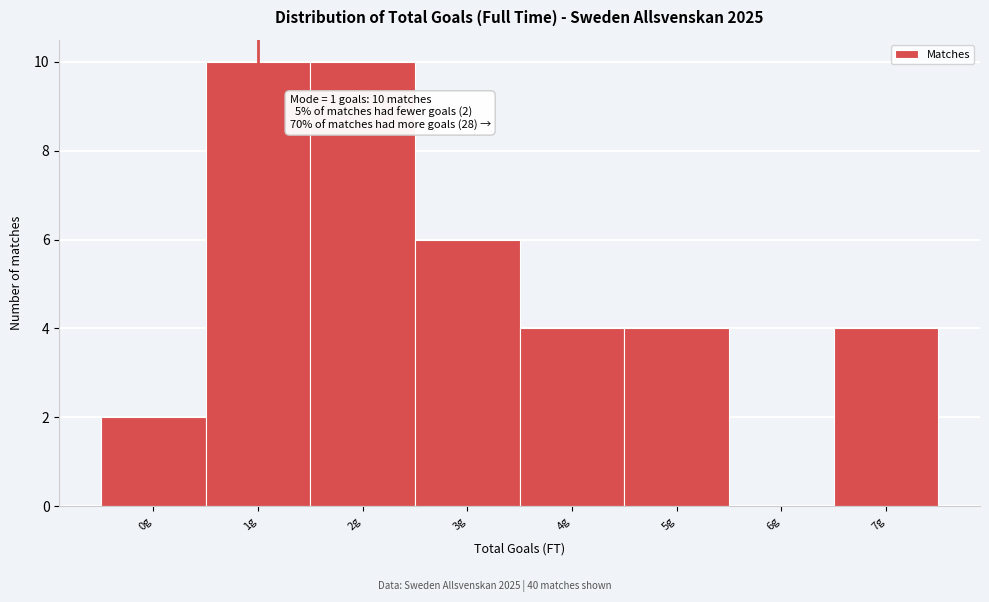

Reading right to left, what are all the values shown in this chart?

7g=4	6g=0	5g=4	4g=4	3g=6	2g=10	1g=10	0g=2